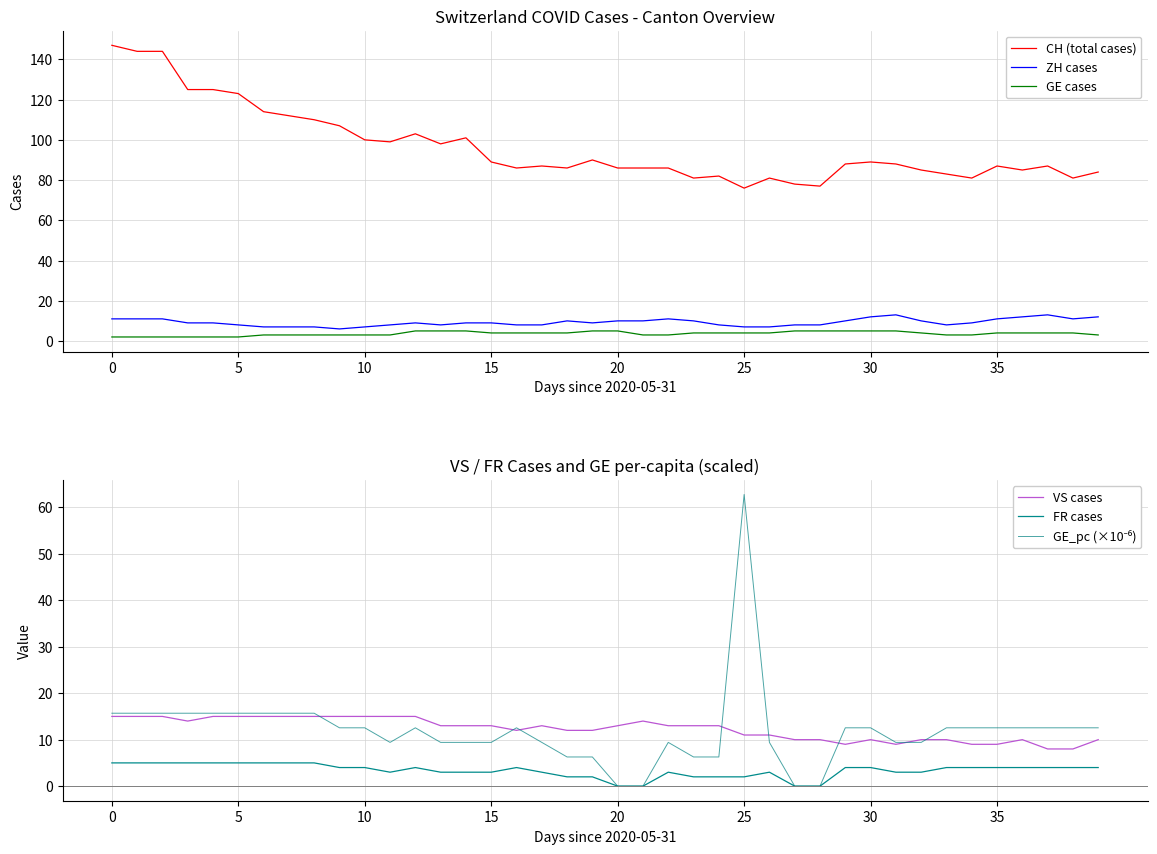

True or false: GE_pc (×10⁻⁶) has more than 1 interior local peaks.

True